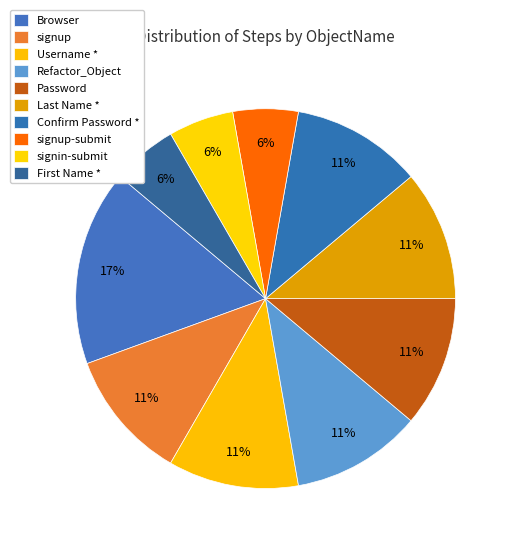

Which slice is the largest?

Browser